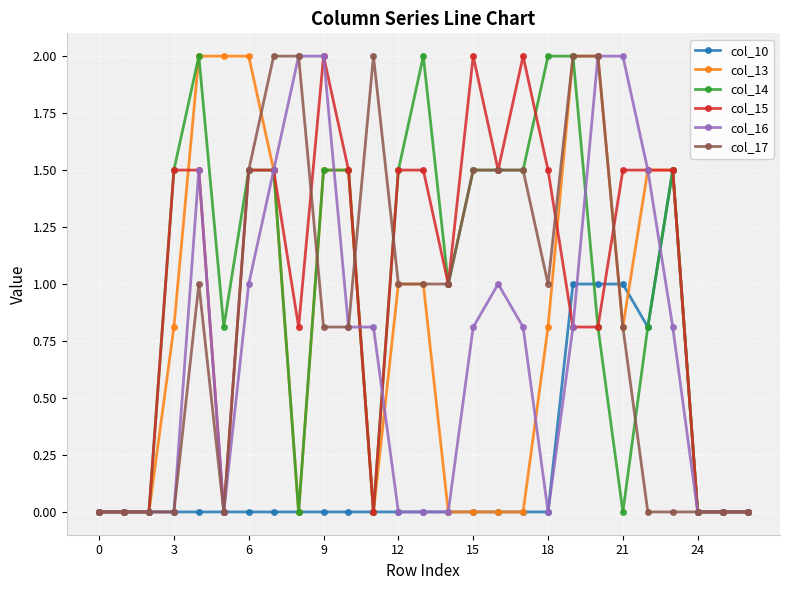

Reading left to right, list all the values displayed in this chart.

col_10: 0.0	0.0	0.0	0.0	0.0	0.0	0.0	0.0	0.0	0.0	0.0	0.0	0.0	0.0	0.0	0.0	0.0	0.0	0.0	1.0	1.0	1.0	0.8	1.5	0.0	0.0	0.0
col_13: 0.0	0.0	0.0	0.8	2.0	2.0	2.0	1.5	0.0	1.5	1.5	0.0	1.0	1.0	0.0	0.0	0.0	0.0	0.8	2.0	2.0	0.8	1.5	1.5	0.0	0.0	0.0
col_14: 0.0	0.0	0.0	1.5	2.0	0.8	1.5	1.5	0.0	1.5	1.5	0.0	1.5	2.0	1.0	1.5	1.5	1.5	2.0	2.0	0.8	0.0	0.8	1.5	0.0	0.0	0.0
col_15: 0.0	0.0	0.0	1.5	1.5	0.0	1.5	1.5	0.8	2.0	1.5	0.0	1.5	1.5	1.0	2.0	1.5	2.0	1.5	0.8	0.8	1.5	1.5	1.5	0.0	0.0	0.0
col_16: 0.0	0.0	0.0	0.0	1.5	0.0	1.0	1.5	2.0	2.0	0.8	0.8	0.0	0.0	0.0	0.8	1.0	0.8	0.0	0.8	2.0	2.0	1.5	0.8	0.0	0.0	0.0
col_17: 0.0	0.0	0.0	0.0	1.0	0.0	1.5	2.0	2.0	0.8	0.8	2.0	1.0	1.0	1.0	1.5	1.5	1.5	1.0	2.0	2.0	0.8	0.0	0.0	0.0	0.0	0.0